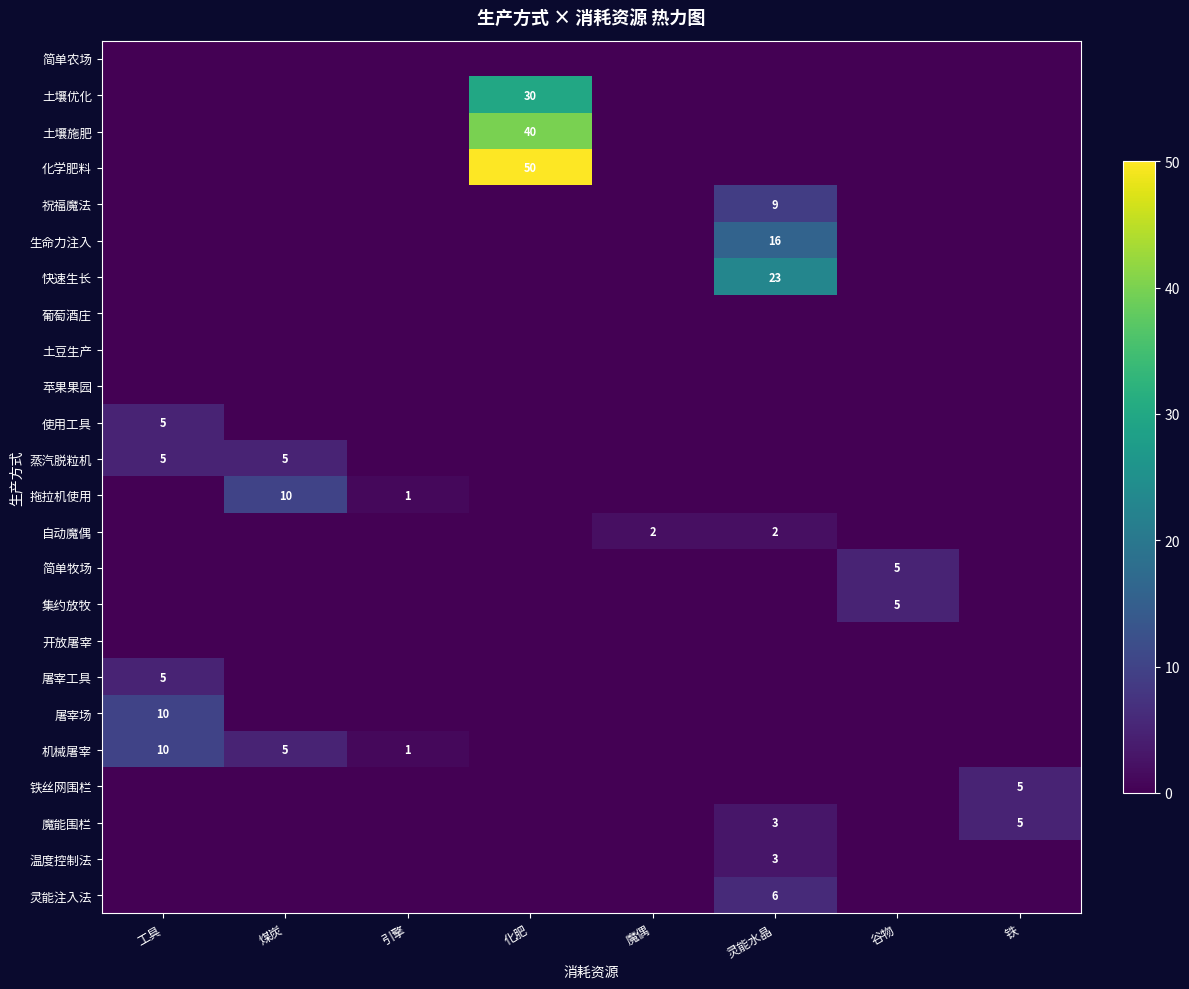

What is the spread (max minus min) of values at 铁?

5